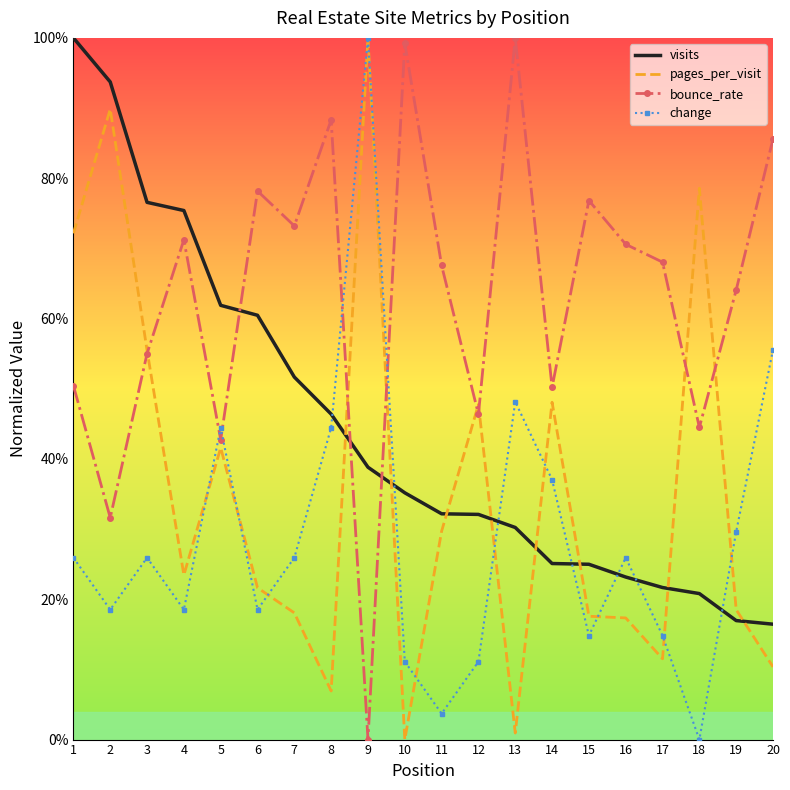

List the series in order of their peak value, lowest first.

visits, pages_per_visit, bounce_rate, change